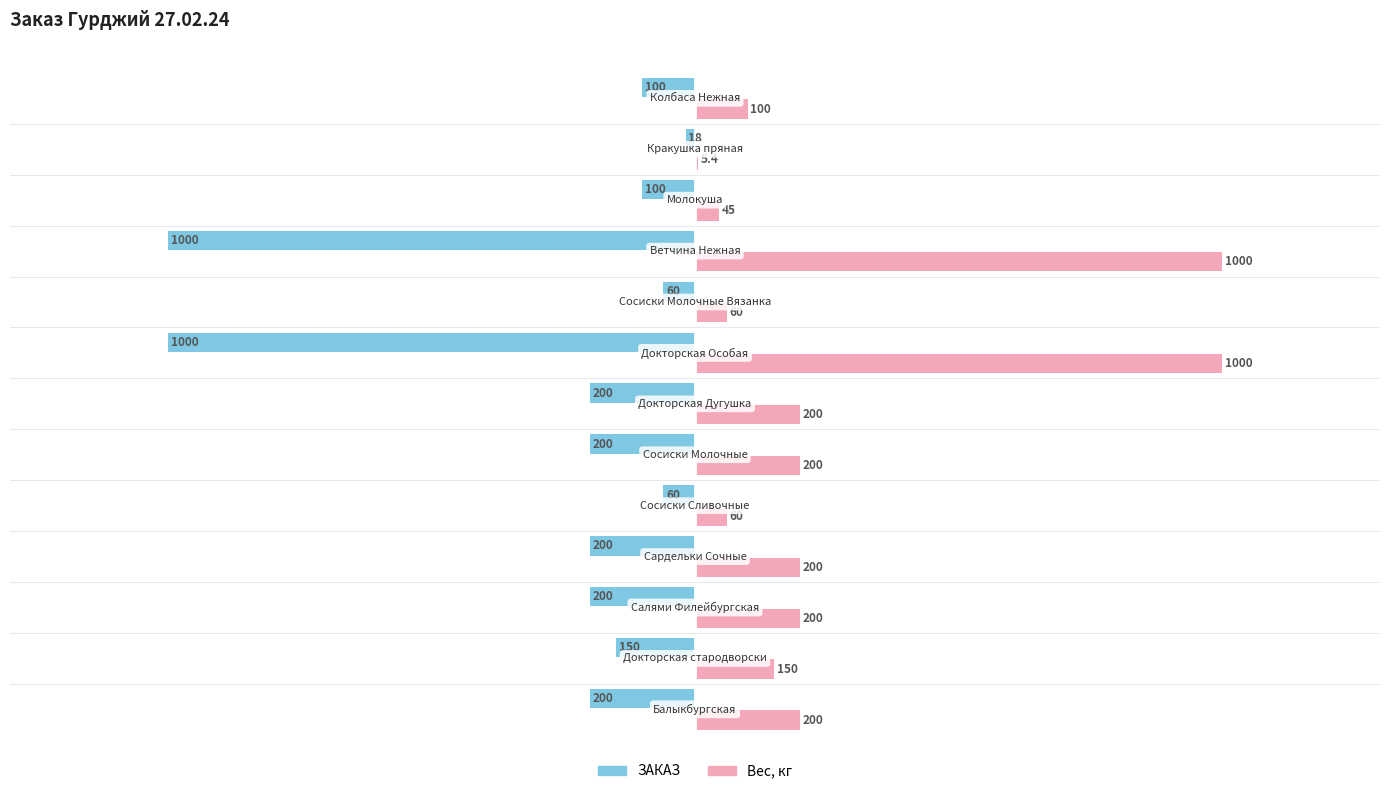

What are all the series names shown in the legend?

ЗАКАЗ, Вес, кг